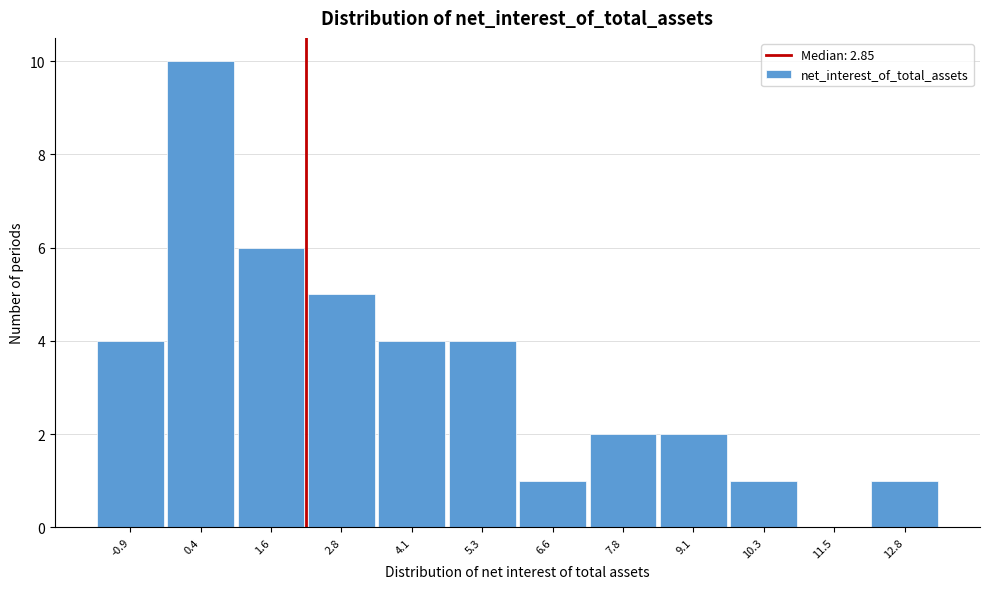

Reading left to right, extract all data points from this chart.

-0.9=4	0.4=10	1.6=6	2.8=5	4.1=4	5.3=4	6.6=1	7.8=2	9.1=2	10.3=1	11.5=0	12.8=1